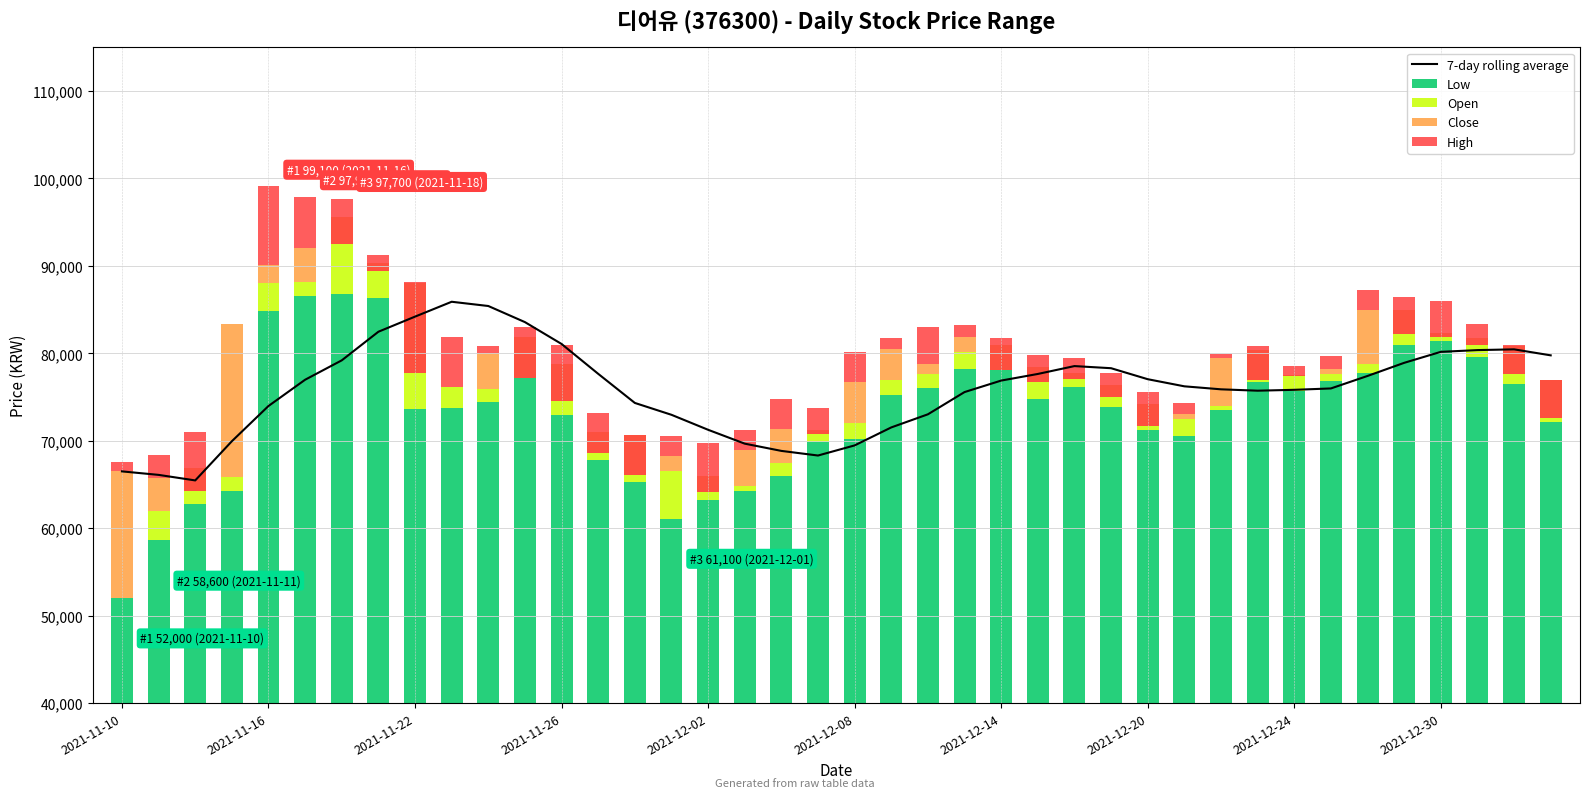

What are all the series names shown in the legend?

7-day rolling average, Low, Open, Close, High